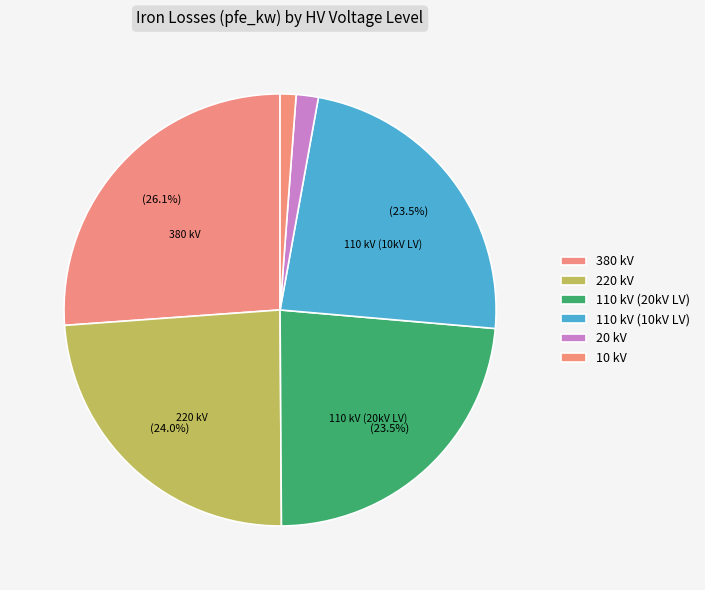

Which slice is the largest?

380